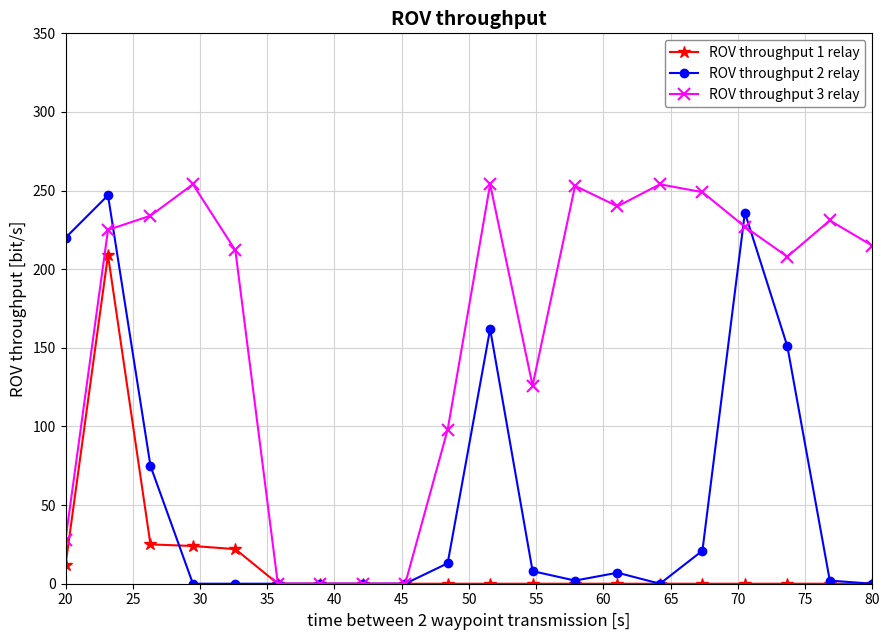

Which series has the largest total across all categories?

ROV throughput 3 relay